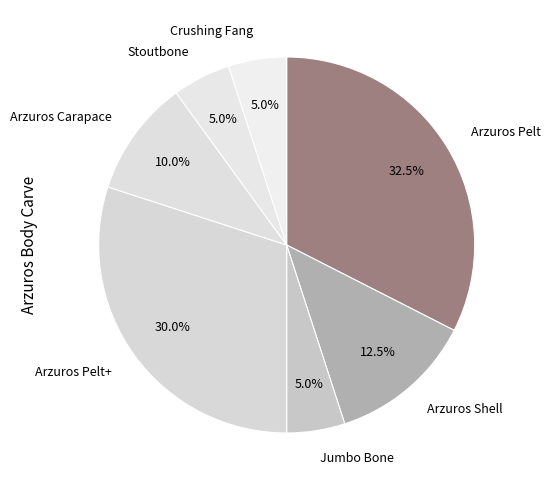

To the nearest percent, what is the average slice percentage?

14%